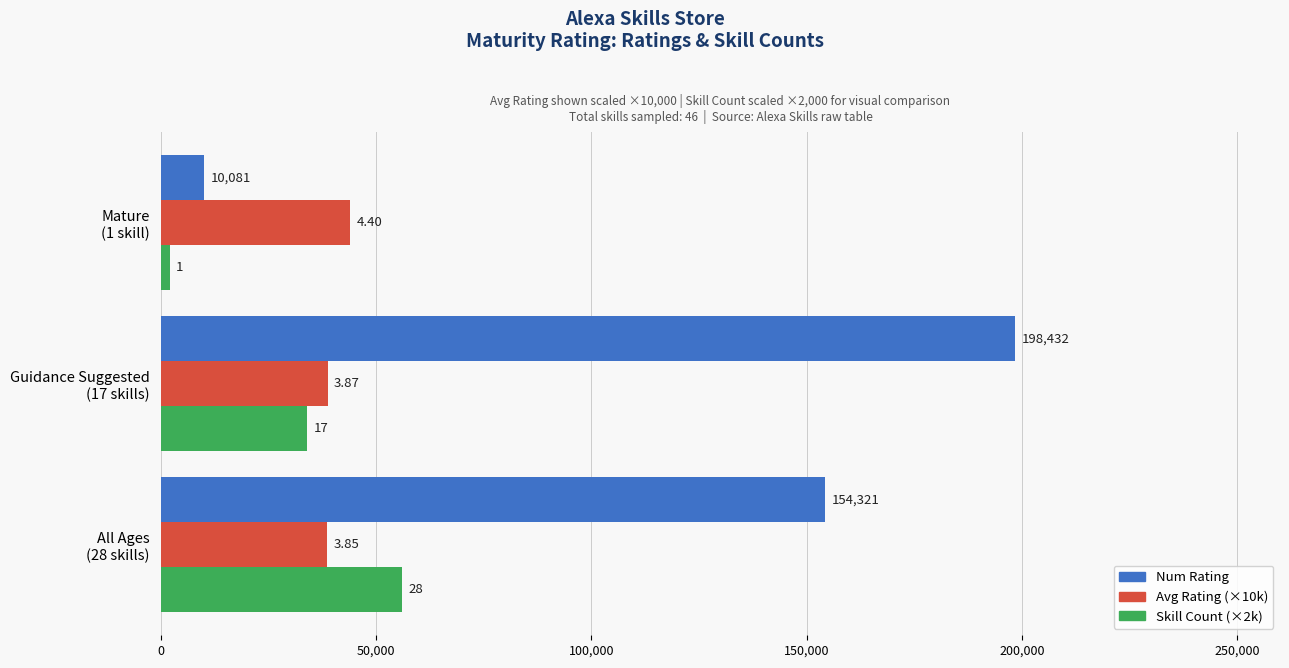

What are all the series names shown in the legend?

Num Rating, Avg Rating (×10k), Skill Count (×2k)